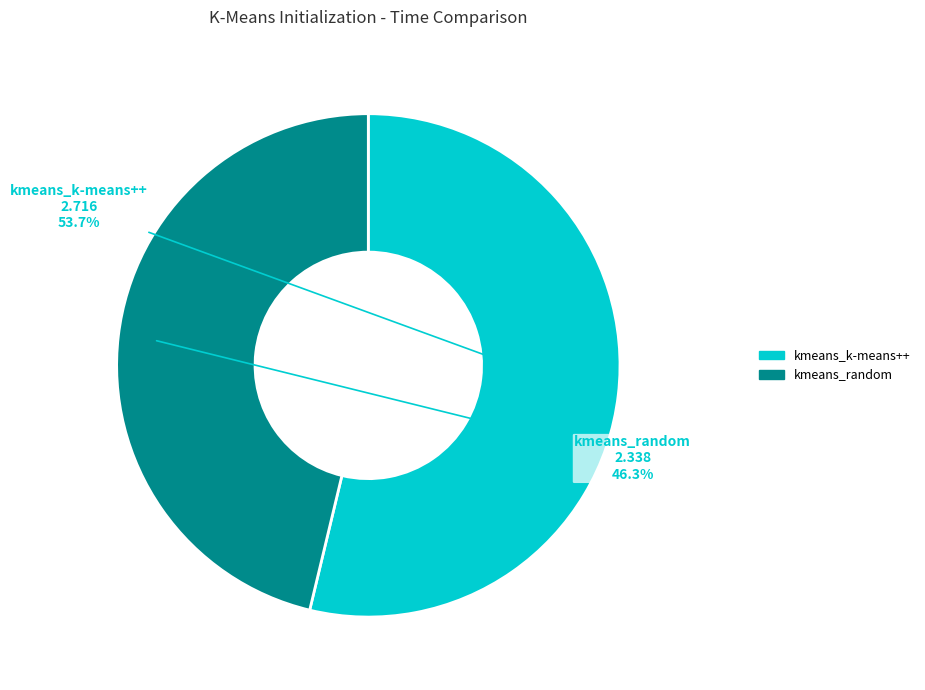

True or false: kmeans_random accounts for 46% of the total.

True